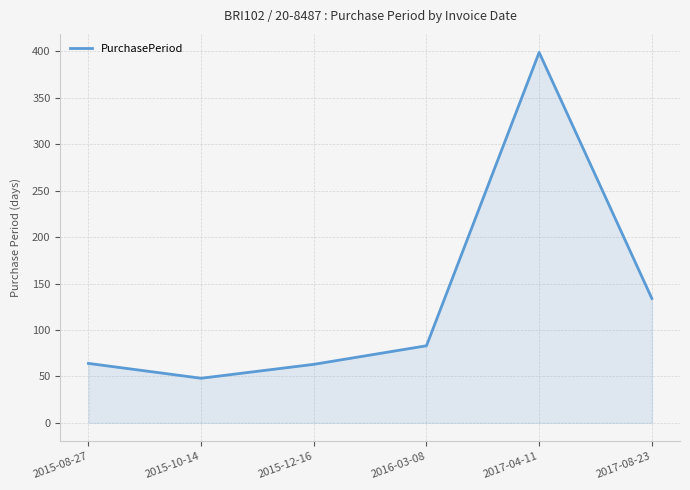

Between 2015-08-27 and 2016-03-08, which is larger?

2016-03-08